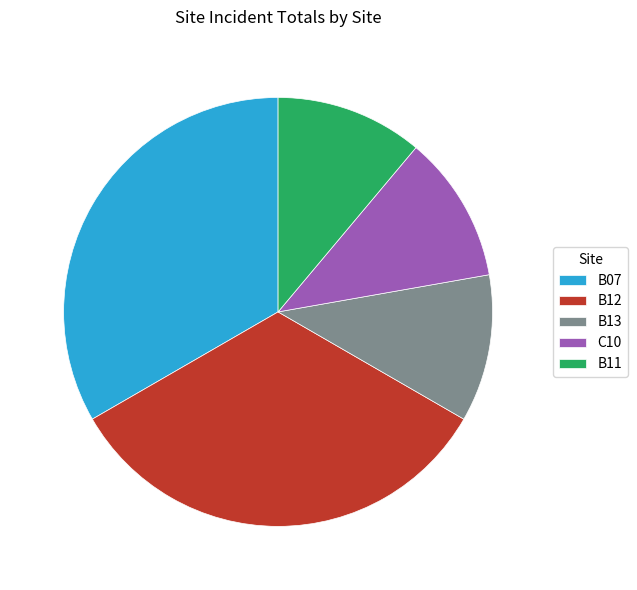

Combined, do B07 and C10 account for over 50%?

No